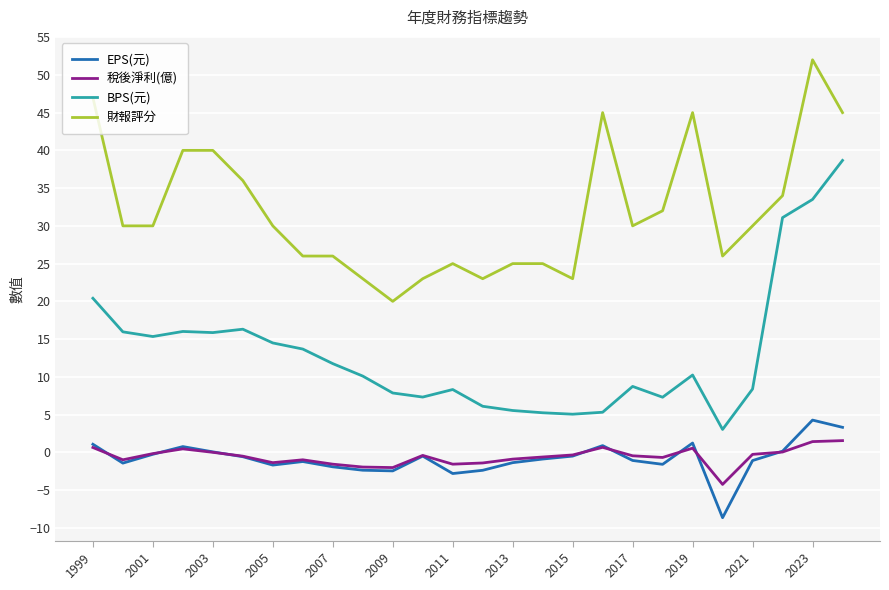

Does the chart display data point markers on the line(s)?

No